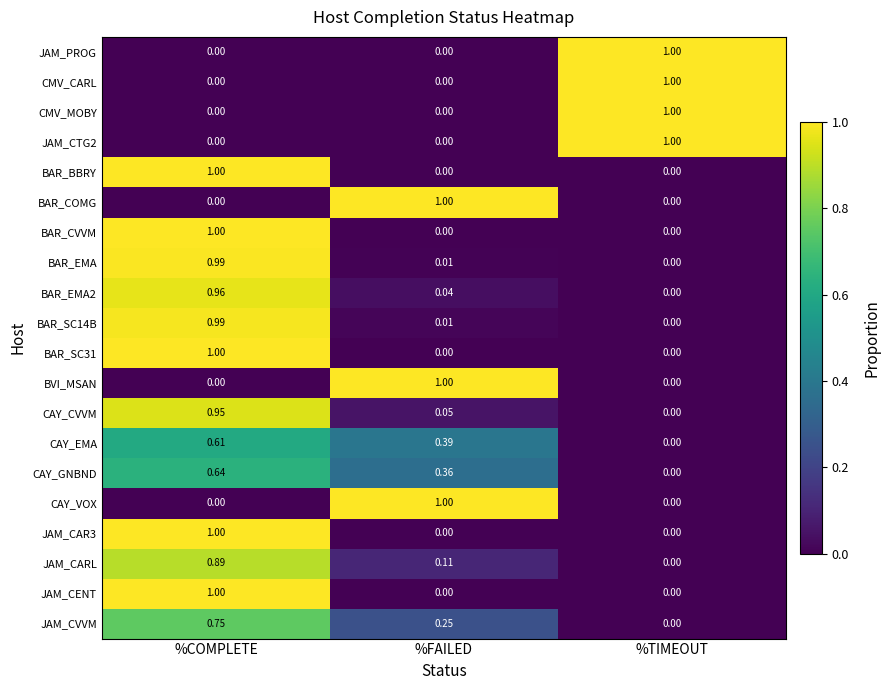

How many series are shown in this chart?

20